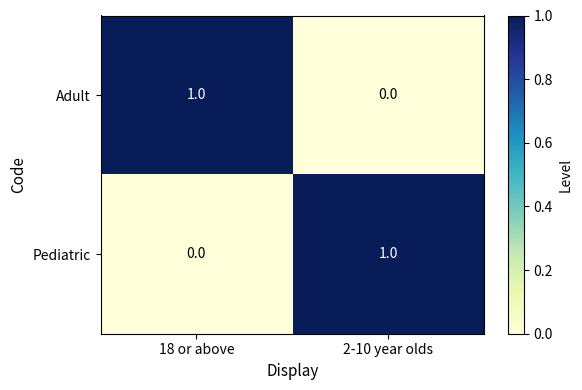

What is the greatest value displayed?

1